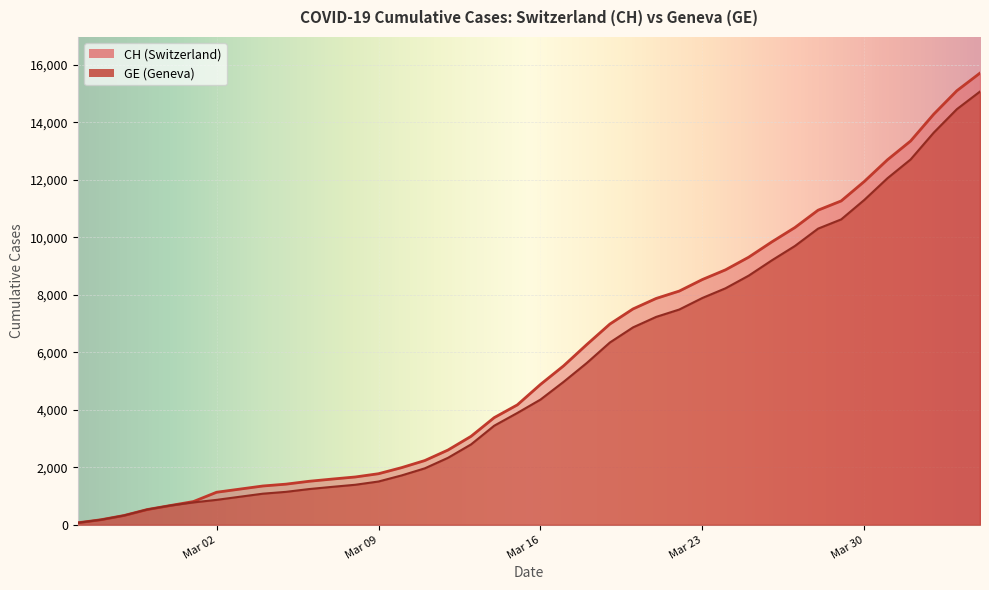

What are all the series names shown in the legend?

CH, GE